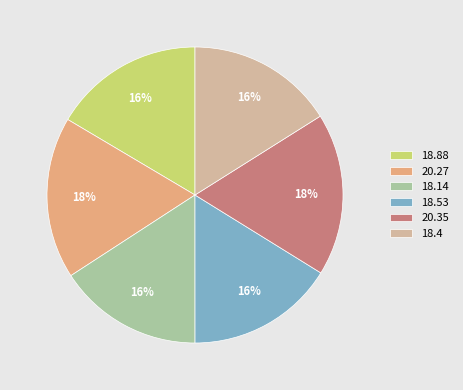

True or false: 18.14 accounts for 16% of the total.

True